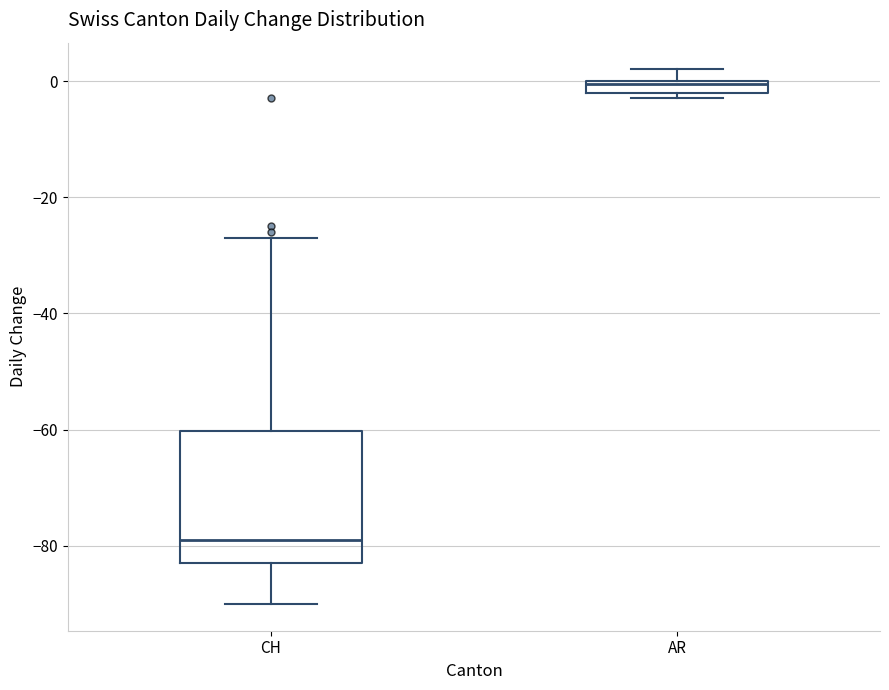

Comparing the boxes themselves (not the whiskers), which one is the tallest?

CH